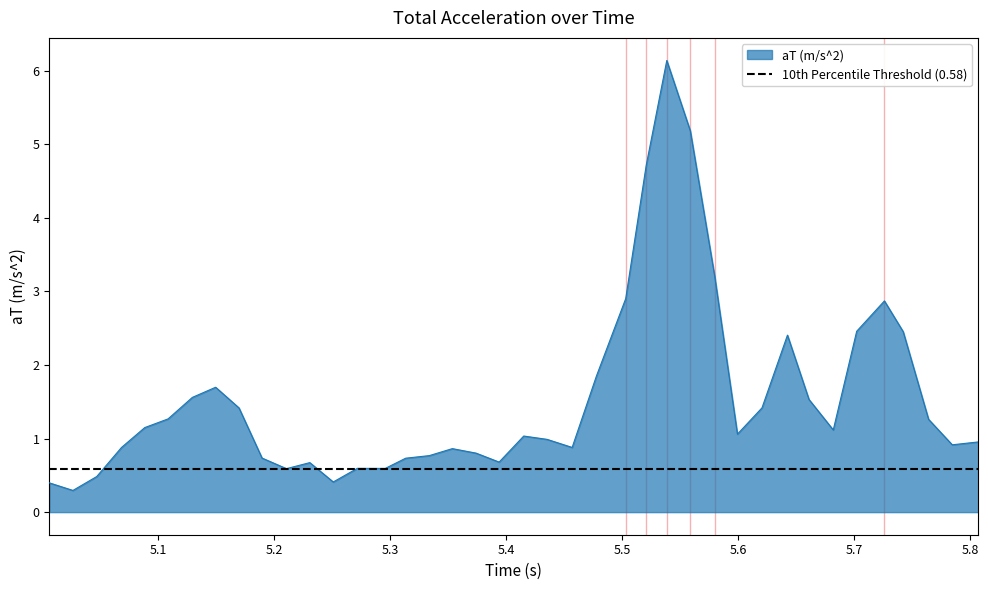

Does the chart display data point markers on the line(s)?

No